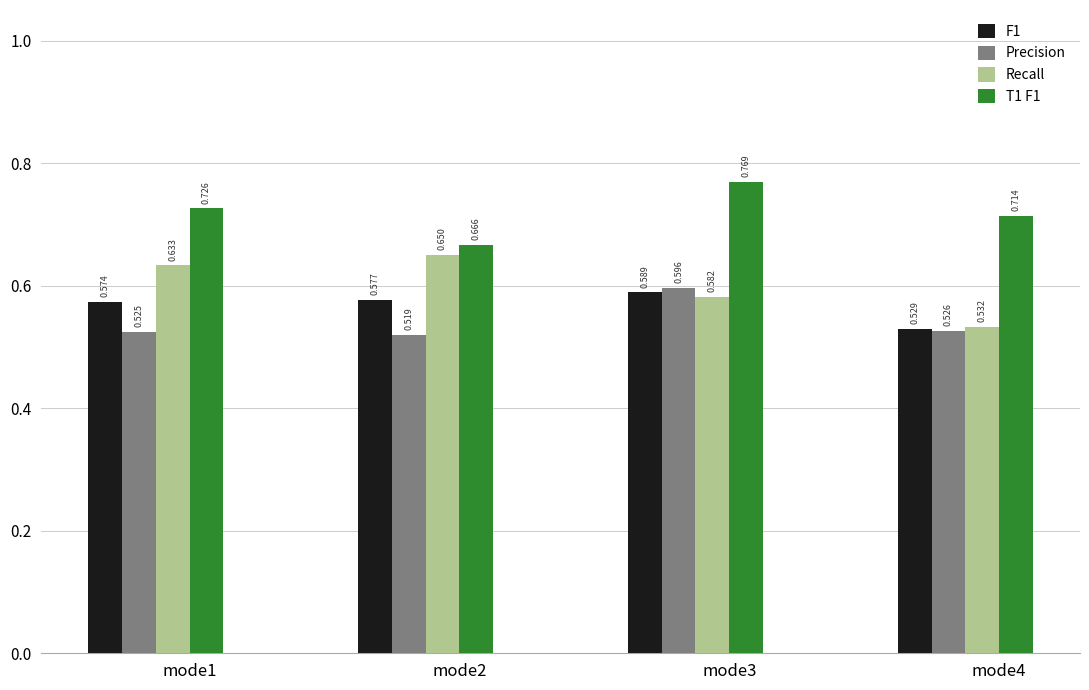

At which category does the chart reach its peak across all series?

mode3